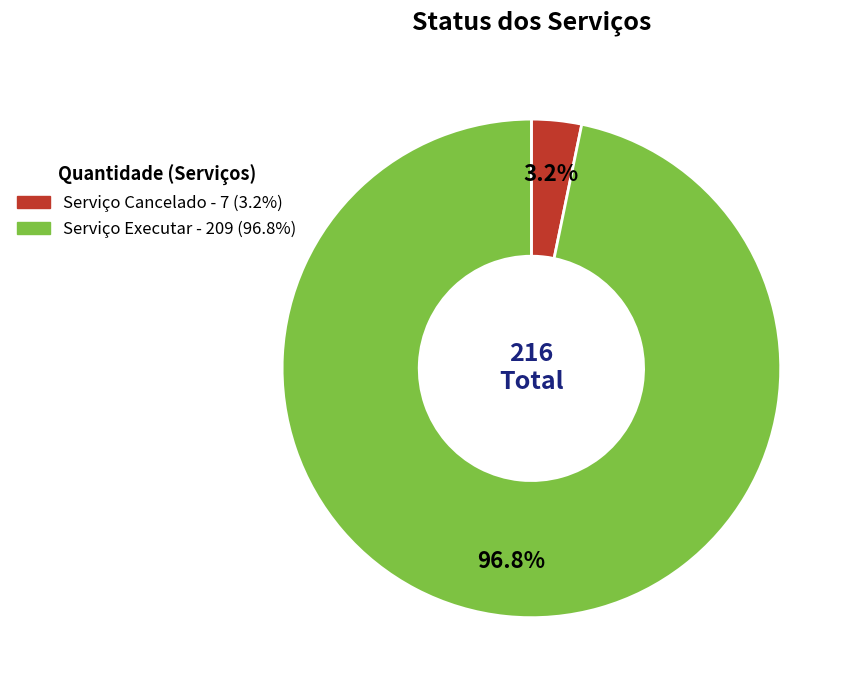

Is it true that Serviço Executar is 97% of the pie?

True